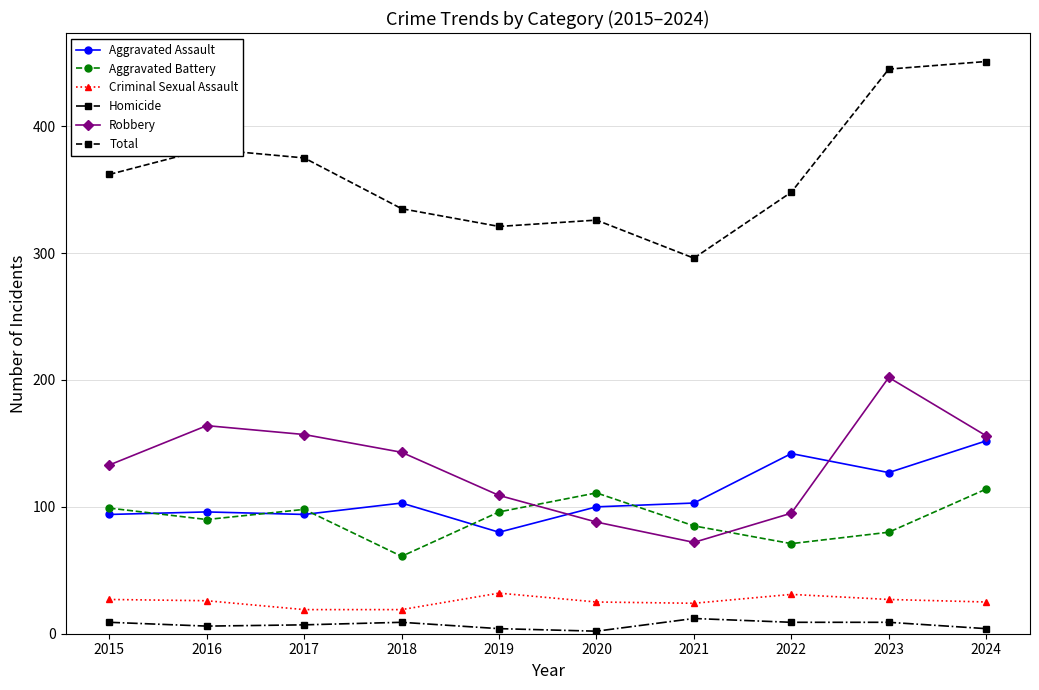

At which label does Aggravated Battery reach its minimum?

2018